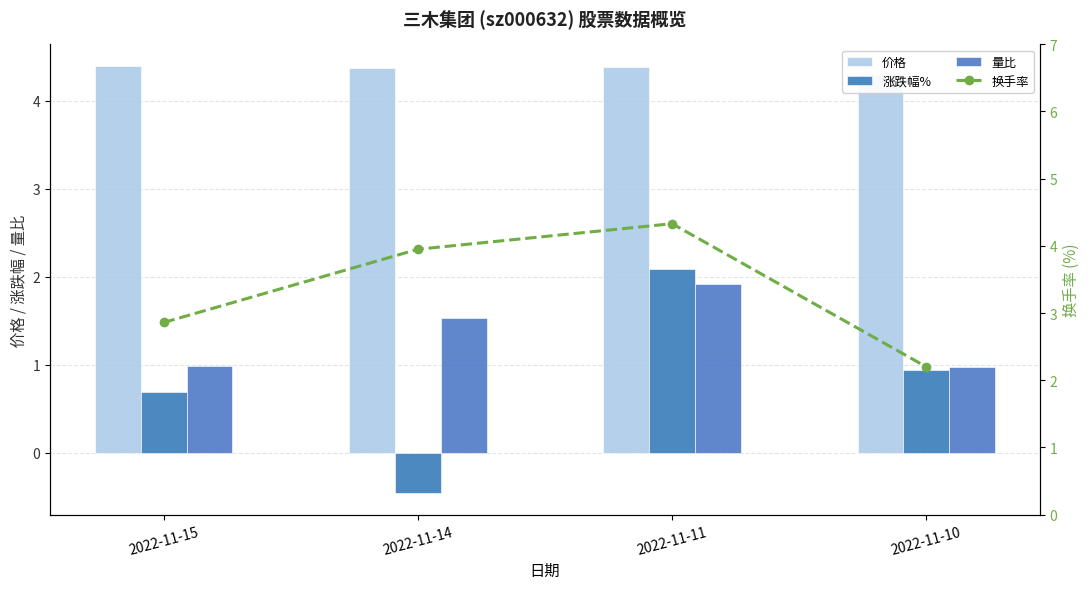

How many distinct data groups are displayed?

4